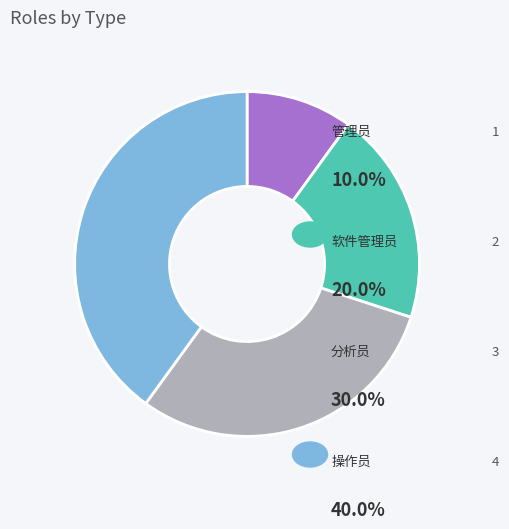

Is there a majority slice in this chart?

No